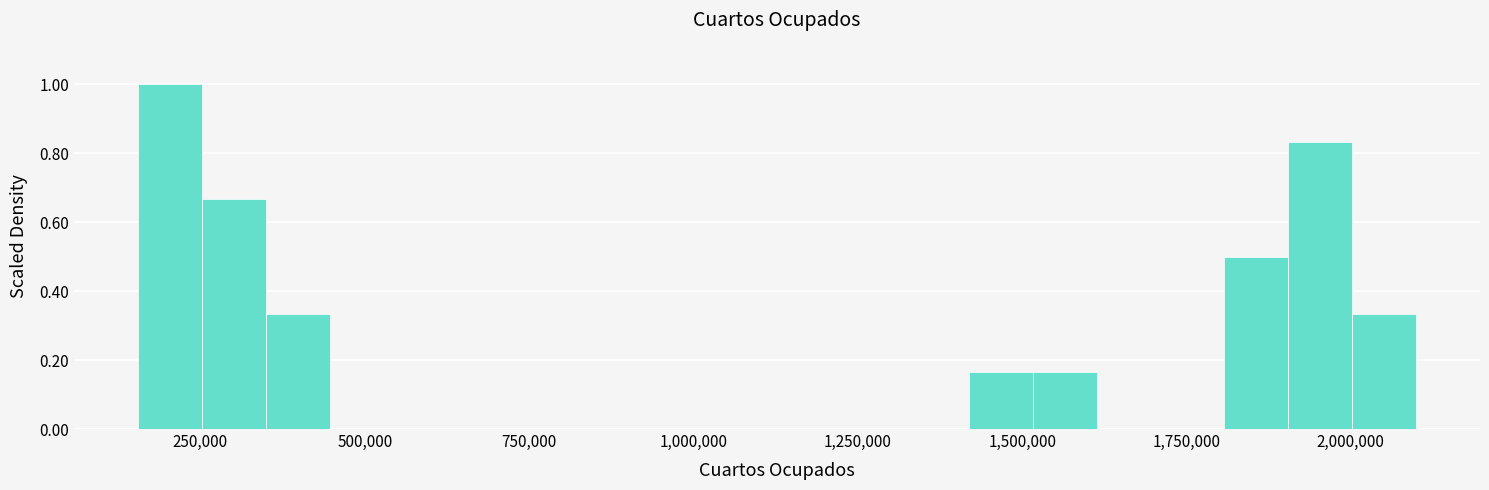

Read against the x-axis, roughly where is the centre of the tallest bar?

200000